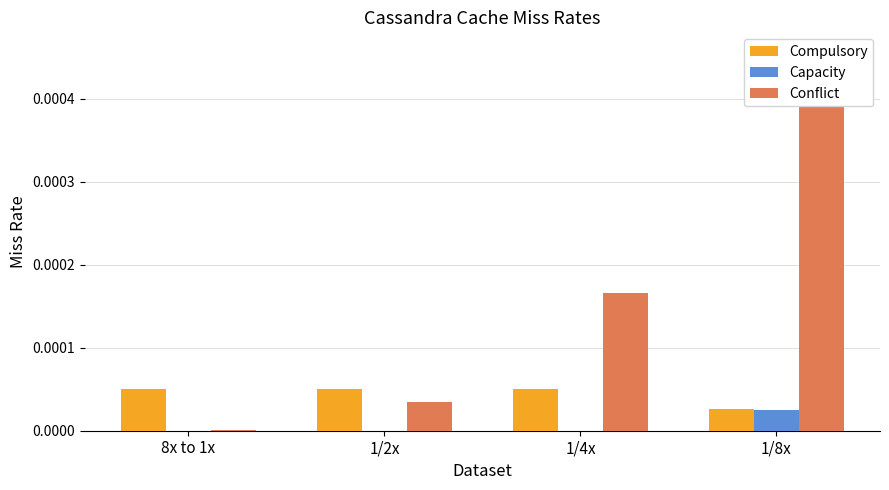

Rank the series at 1/2x from lowest to highest value.

Capacity, Conflict, Compulsory